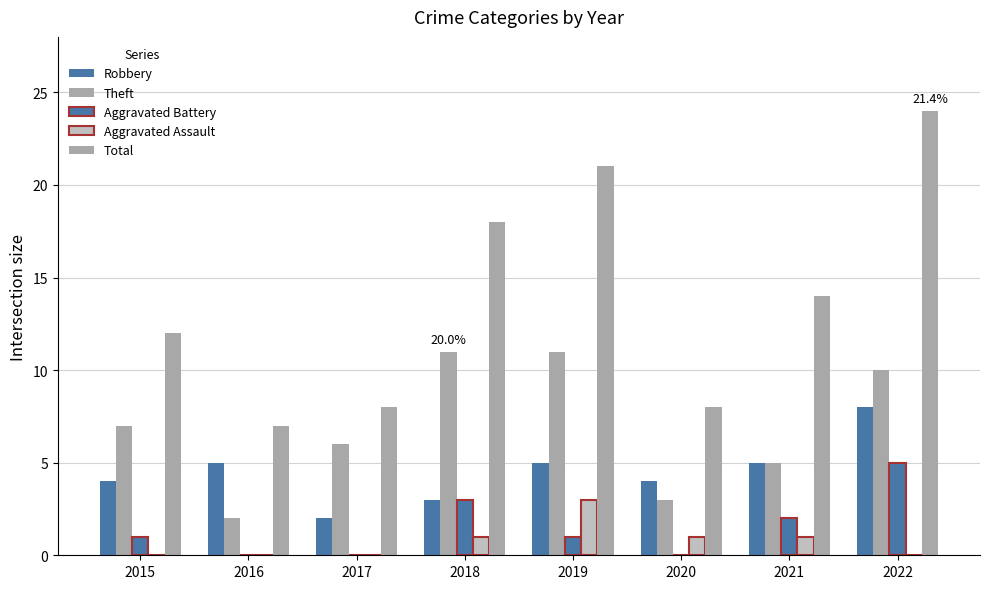

List the labels in order of Aggravated Battery value, largest first.

2022, 2018, 2021, 2015, 2019, 2016, 2017, 2020